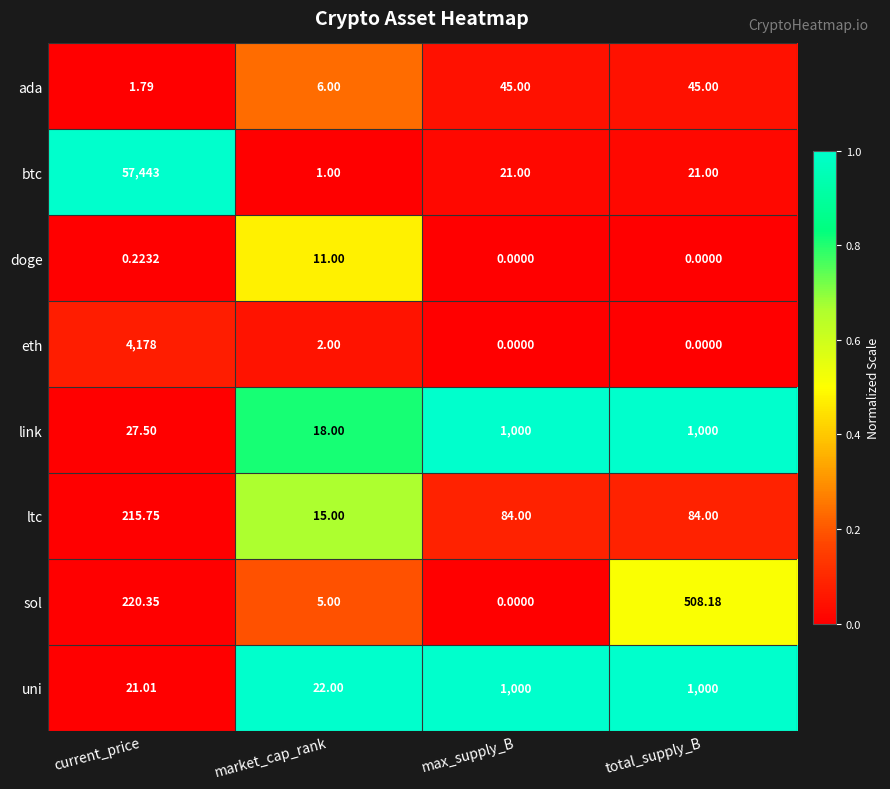

Which series has the largest range (max minus min)?

btc